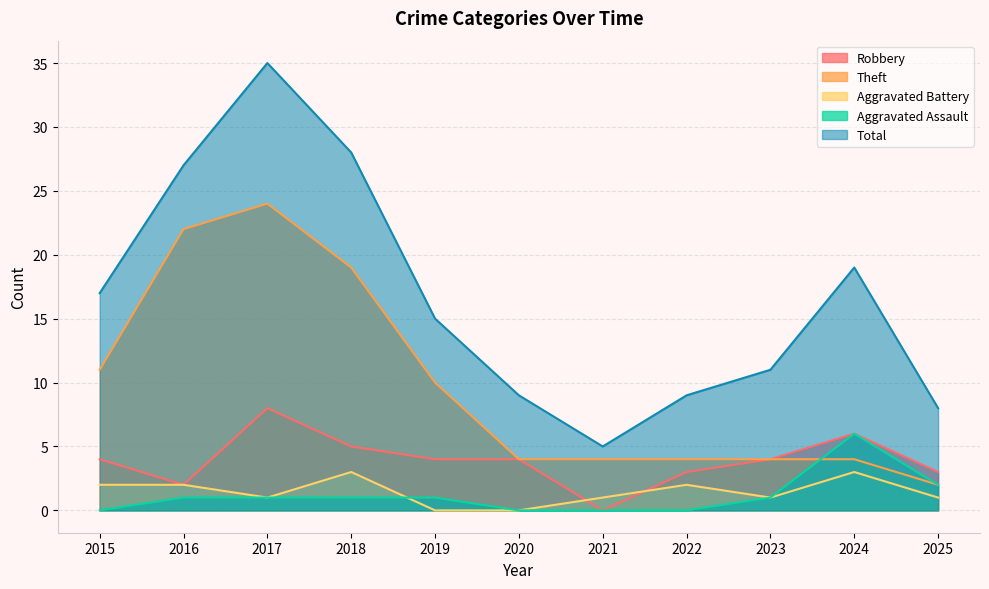

Is it true that Aggravated Assault equals 0 at 2019?

False